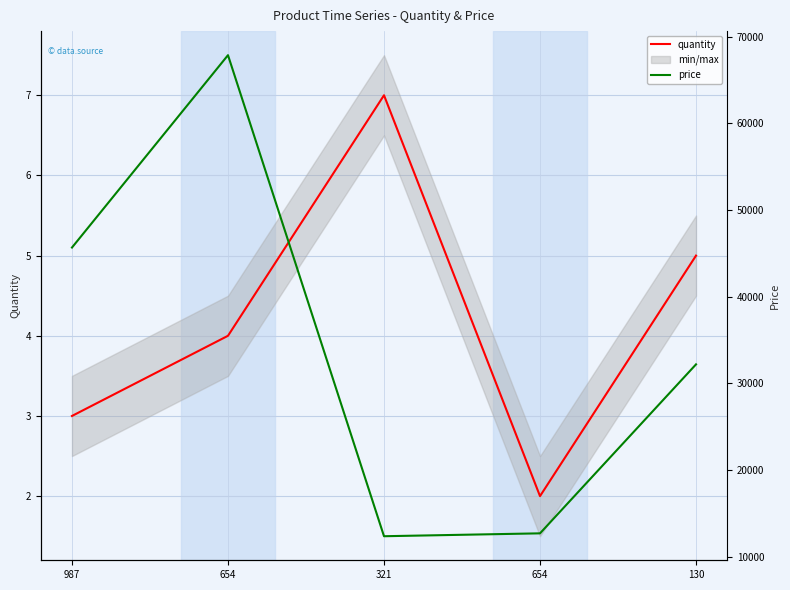

The quantity series shows 3 at 321. True or false?

False